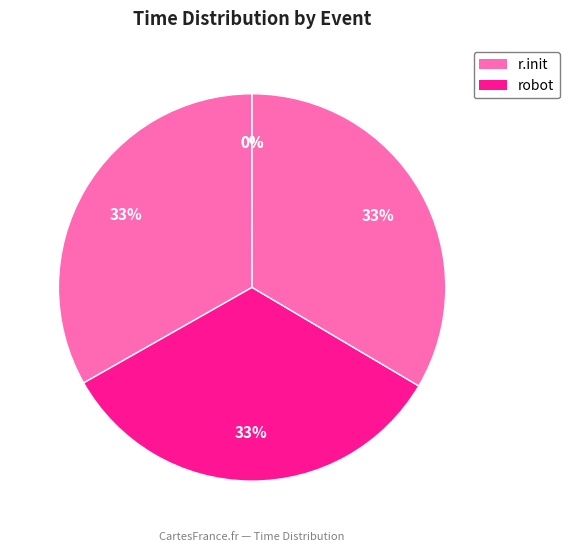

Count the number of slices in the pie.

5